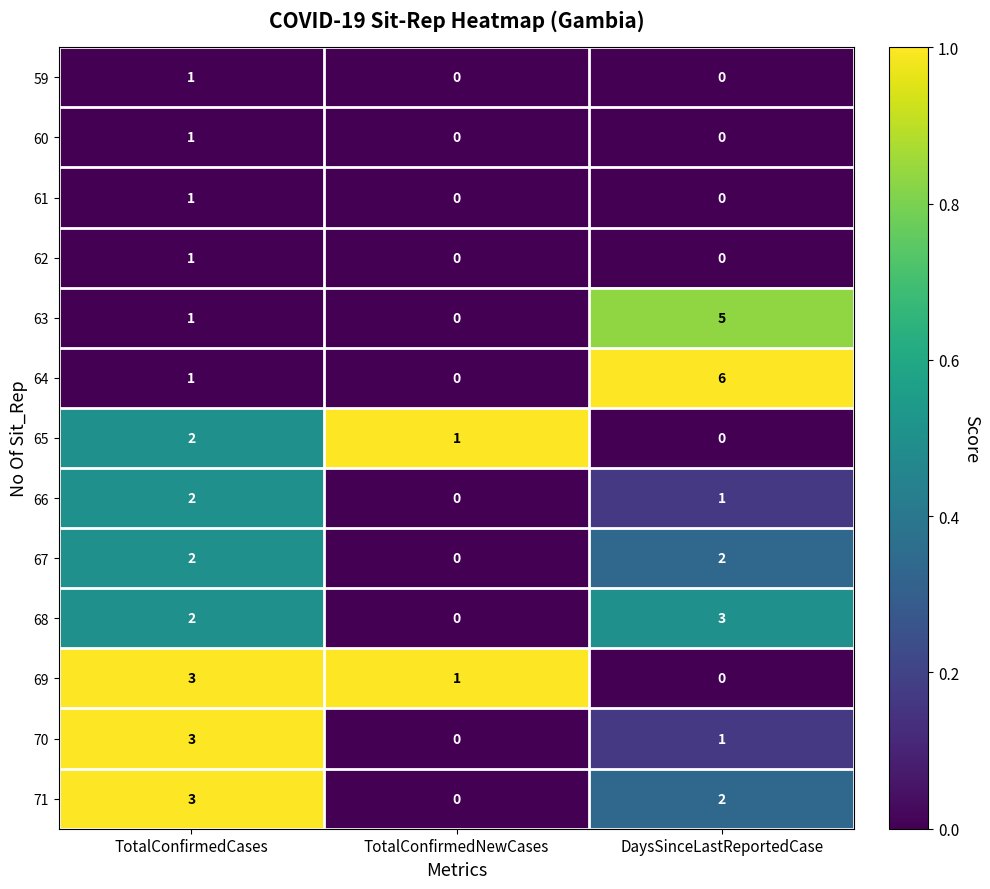

How many data points does each series have?

3